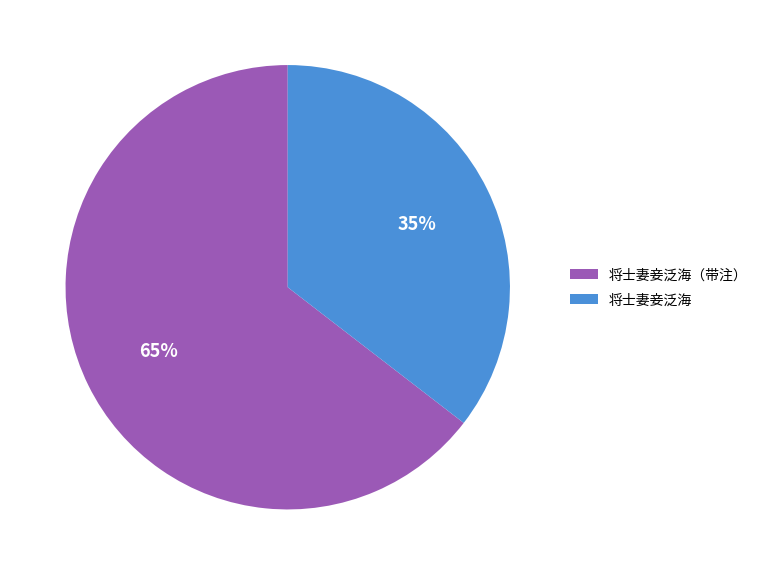

To the nearest percent, what percentage of the pie is 将士妻妾泛海?

35%